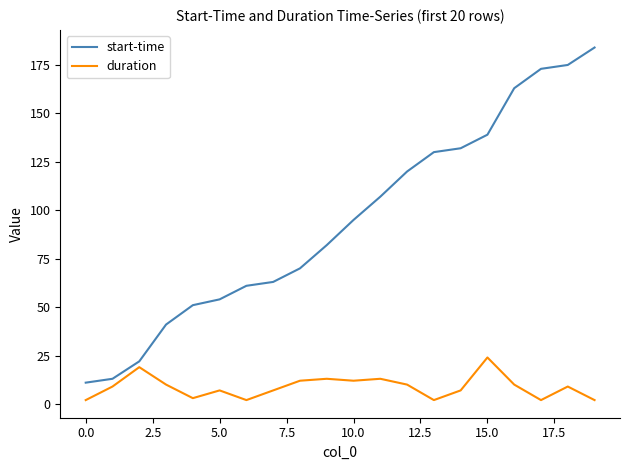

What is the difference between the maximum and minimum values in the duration series?

22